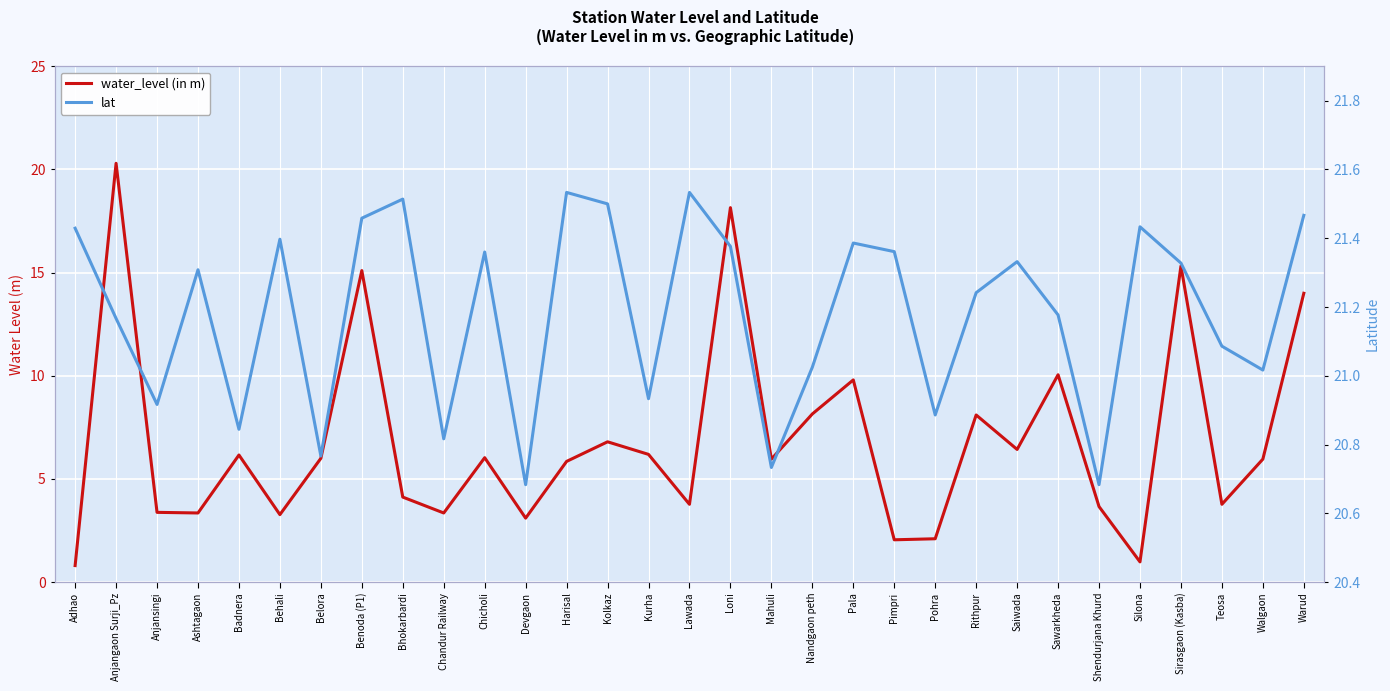

The value of water_level (in m) at Kolkaz is 2.8. True or false?

False